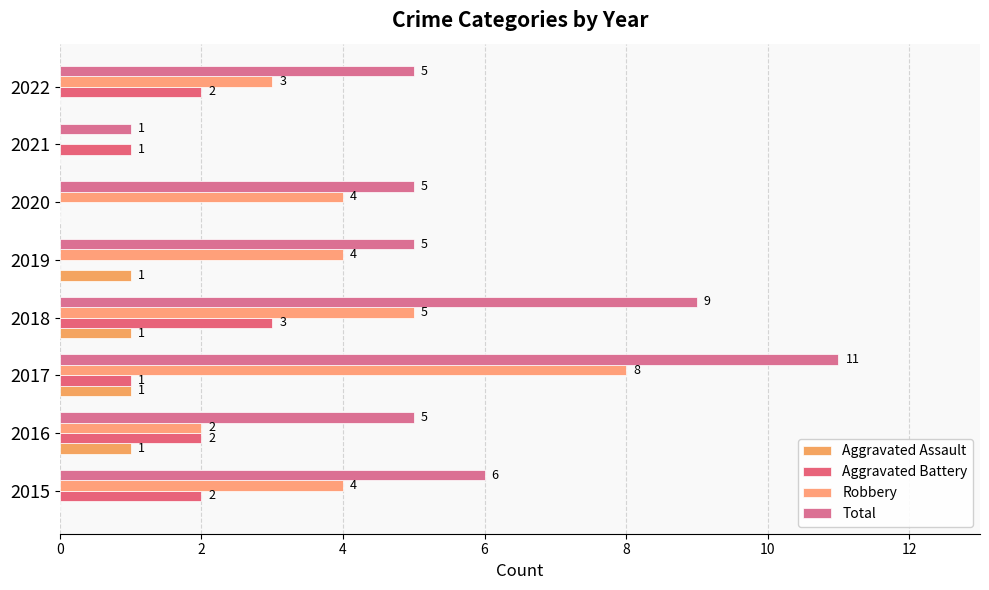

Rank the series by their average value, from highest to lowest.

Total, Robbery, Aggravated Battery, Aggravated Assault